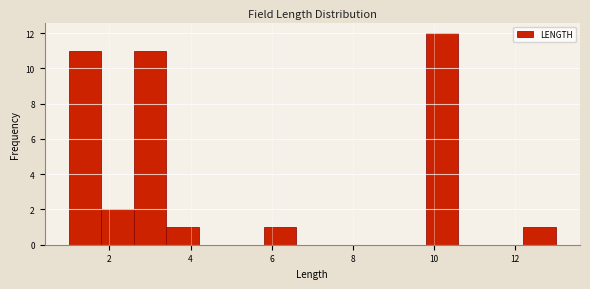

Over which range of the x-axis is the bar tallest?

9.8 to 10.6